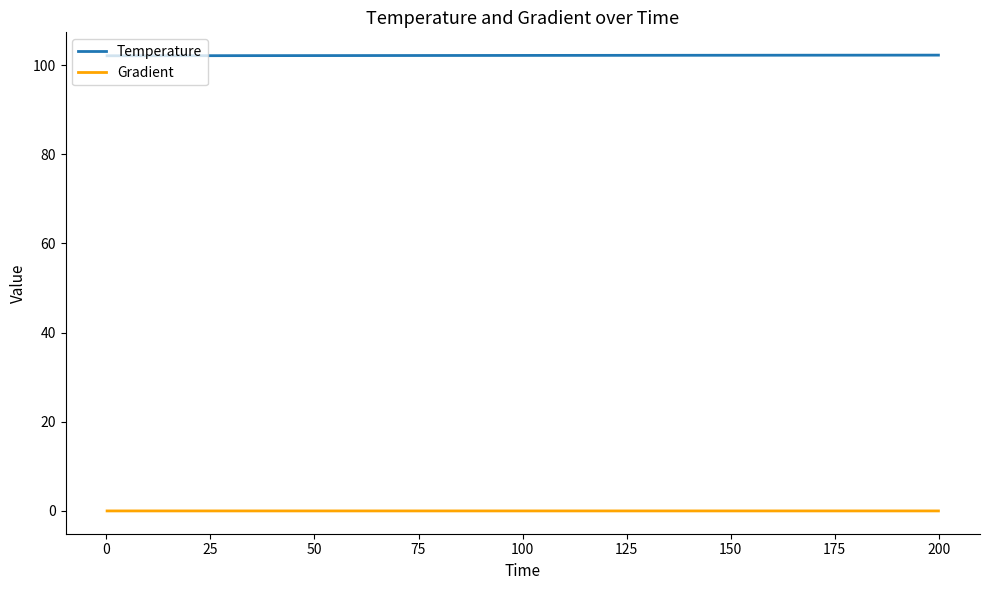

Rank the series by their average value, from highest to lowest.

Temperature, Gradient